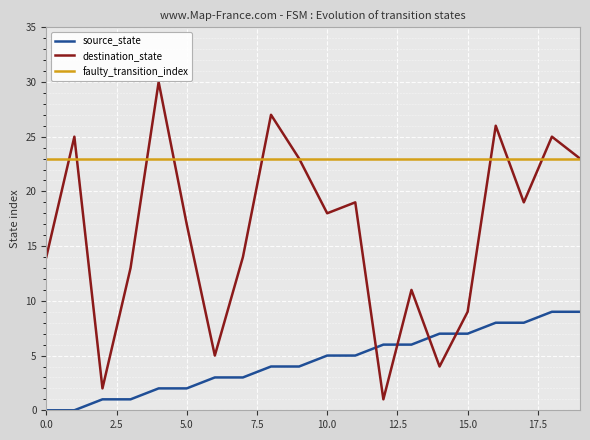

True or false: destination_state and source_state intersect in this chart.

True